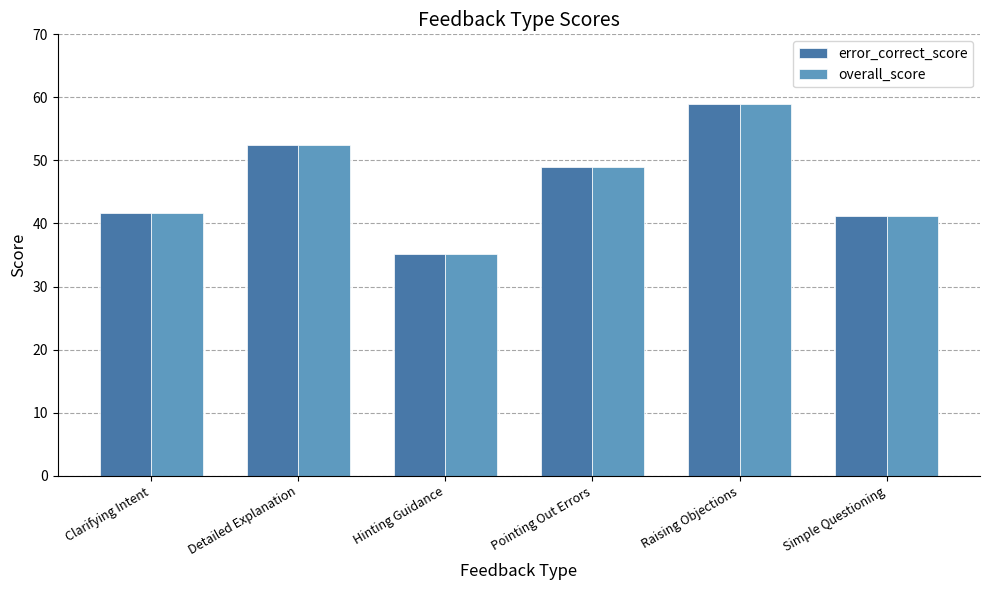

At which category is the sum across all series the highest?

Raising Objections